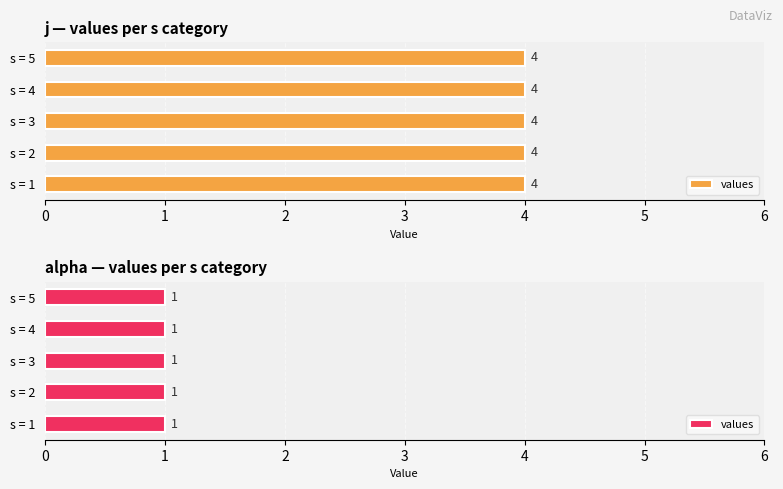

Which series has the largest total across all categories?

j